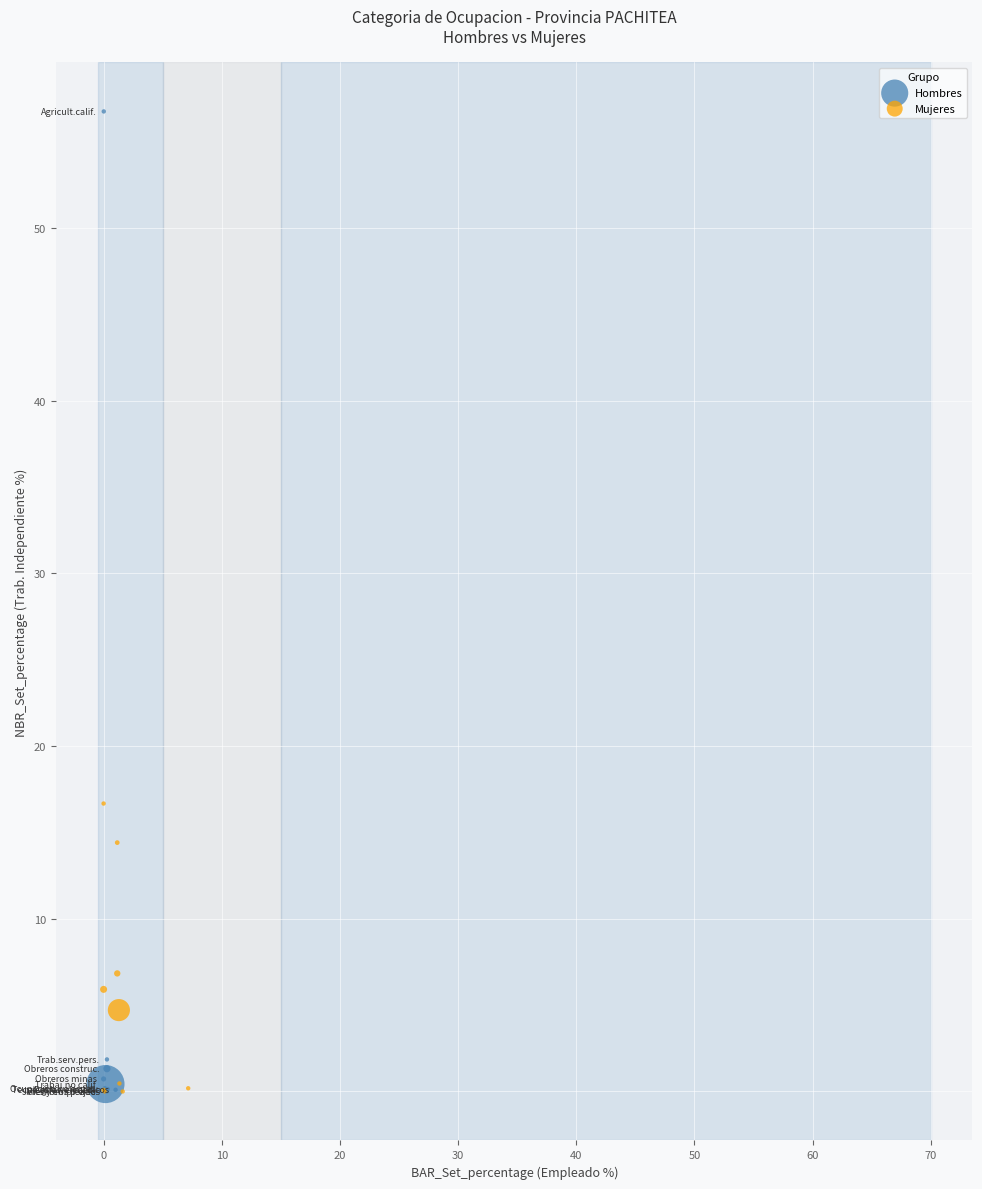

Which series has the largest Y range (max minus min)?

Hombres